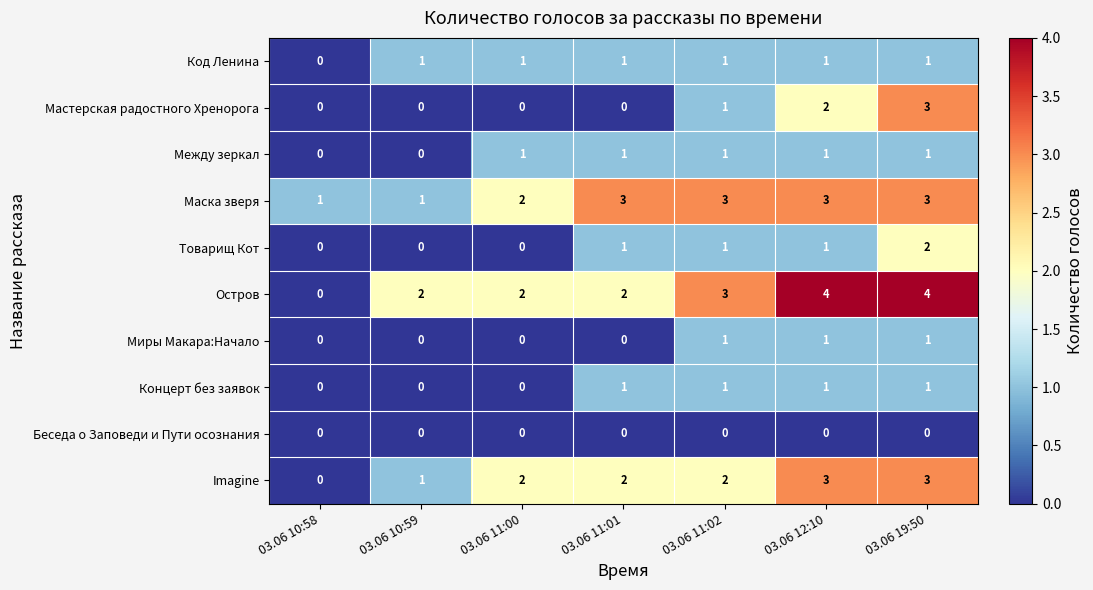

The Мастерская радостного Хренорога series shows 0 at 03.06 12:10. True or false?

False